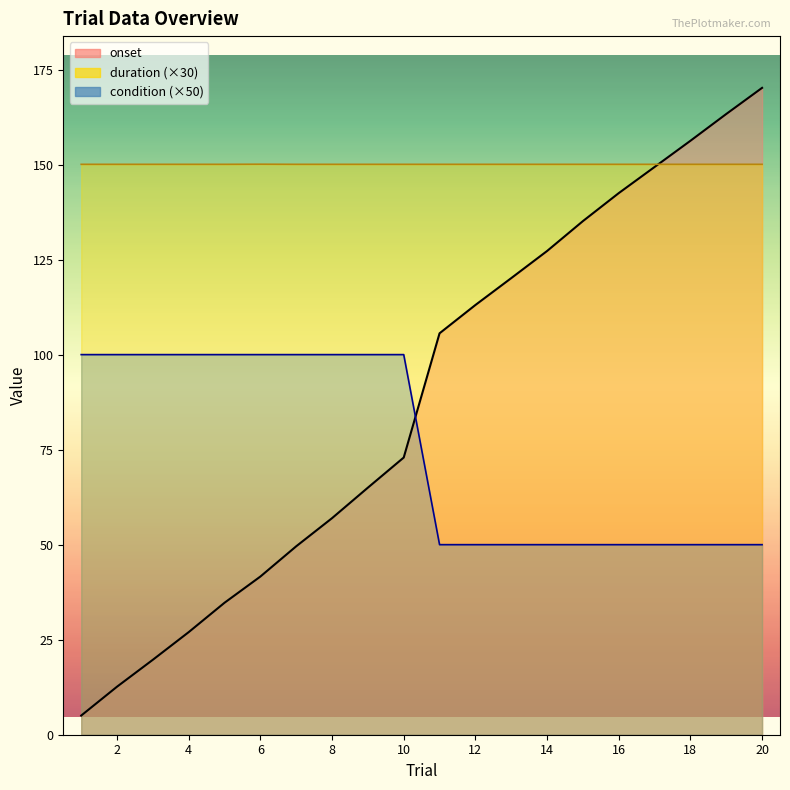

What is the approximate value of condition at 16?

50.0